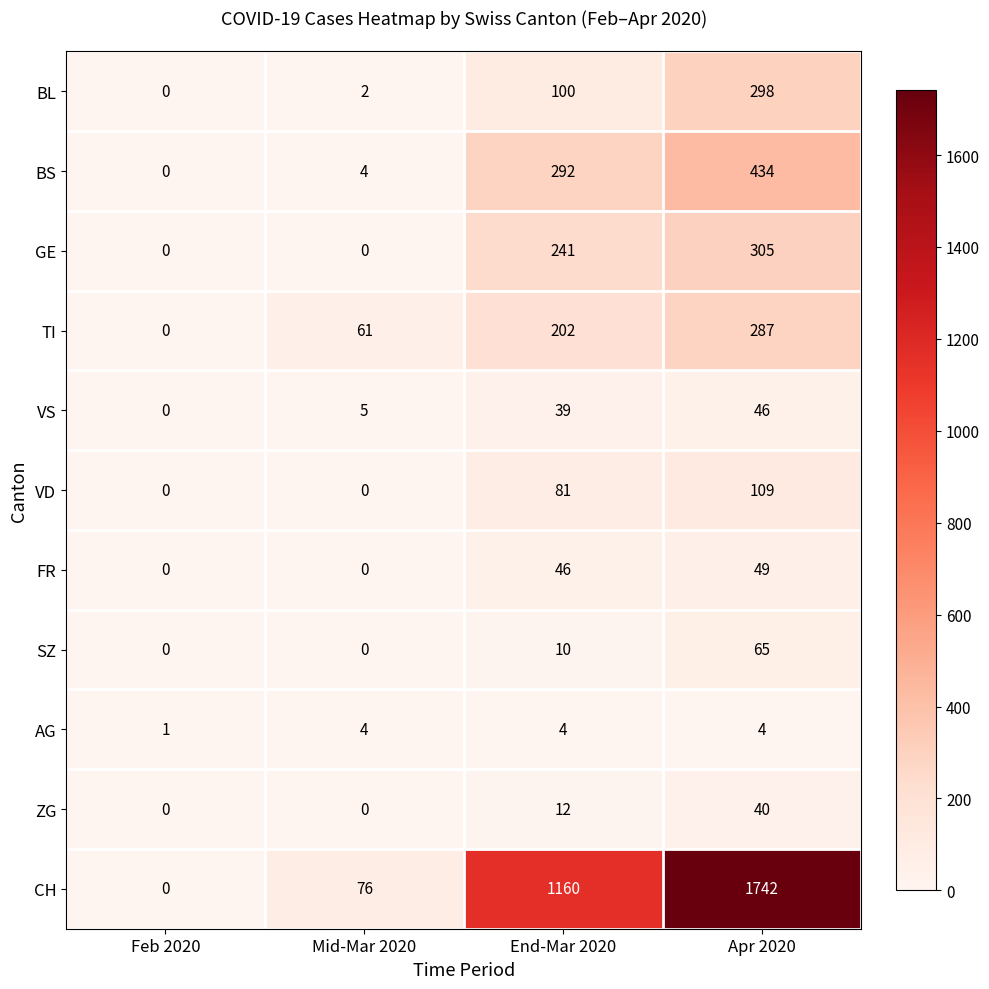

Which series has the largest total across all categories?

CH